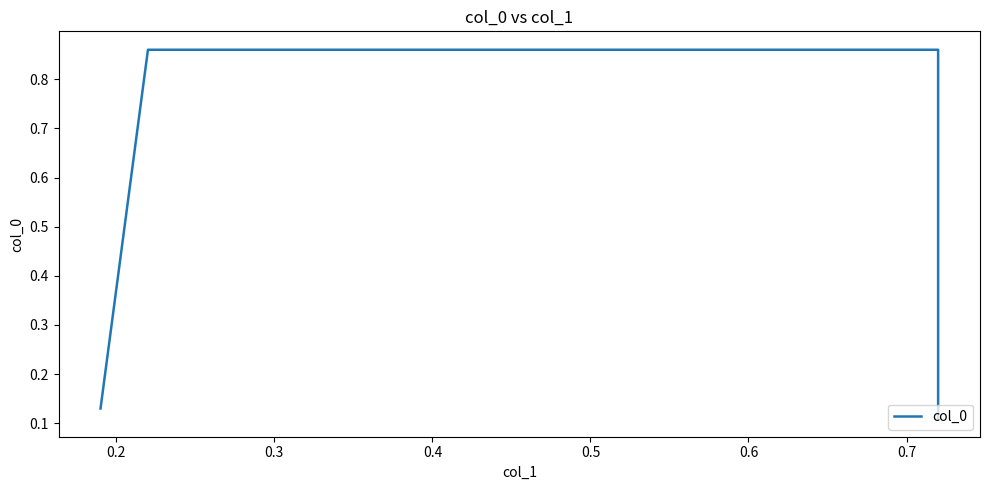

Count the number of categories in the chart.

4